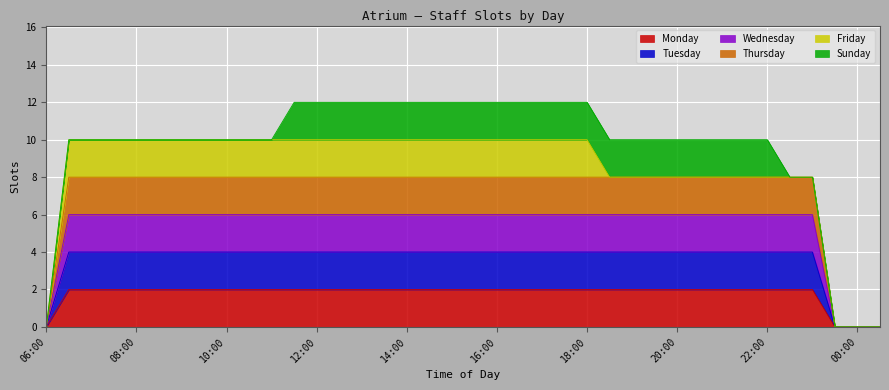

What is the average value of the Thursday series?

7